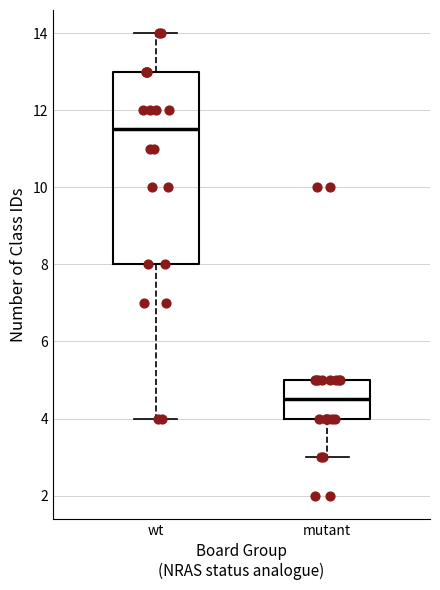

Reading left to right, read every box against the y-axis: the position of its median line, the range the box covers, and the ends of its whiskers. The values are not printed on the chart, so give them approximately, as read against the axis.

wt: median 11.6, box 8.0 to 13.0, whiskers 4.0 to 14.0
mutant: median 4.6, box 4.0 to 5.0, whiskers 3.0 to 5.0